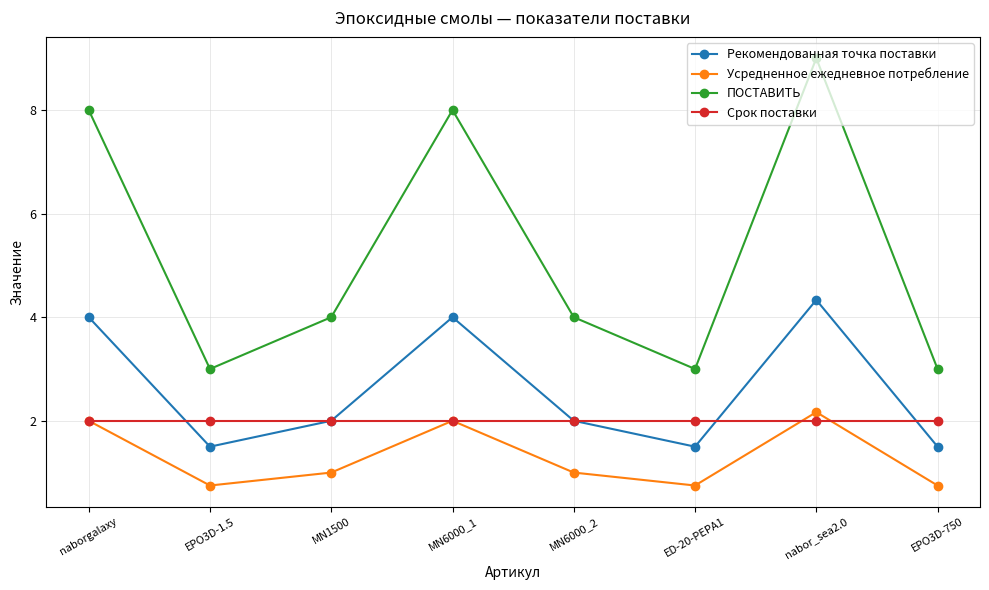

In ПОСТАВИТЬ, how many points are lower than both neighbors (excluding endpoints)?

2